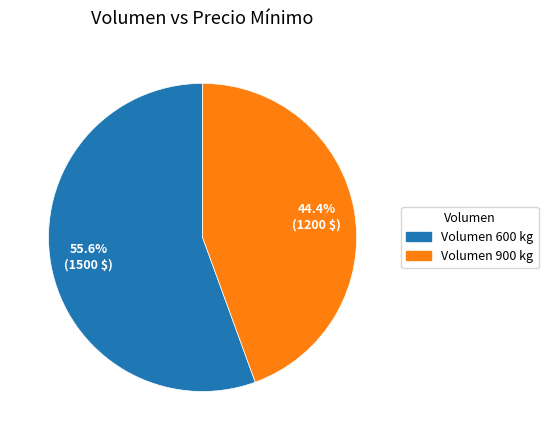

Does any single category account for the majority?

Yes